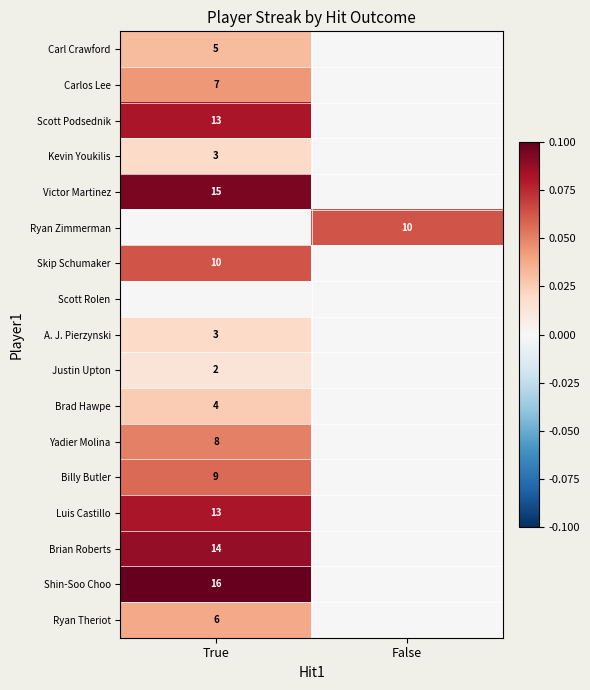

Is it true that Skip Schumaker equals 17 at True?

False